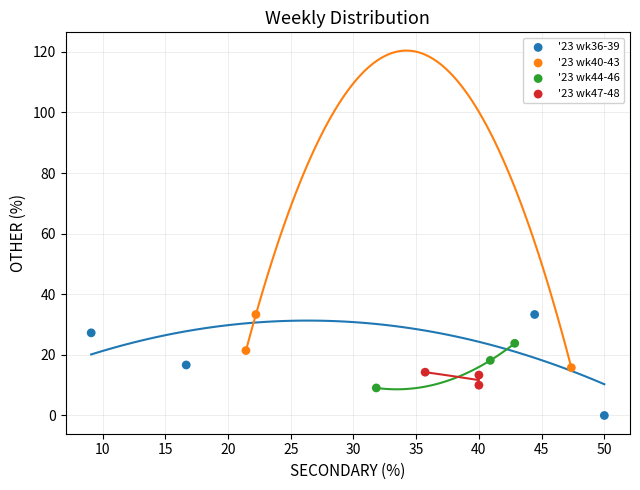

Which series contains the lowest Y value?

'23 wk36-39